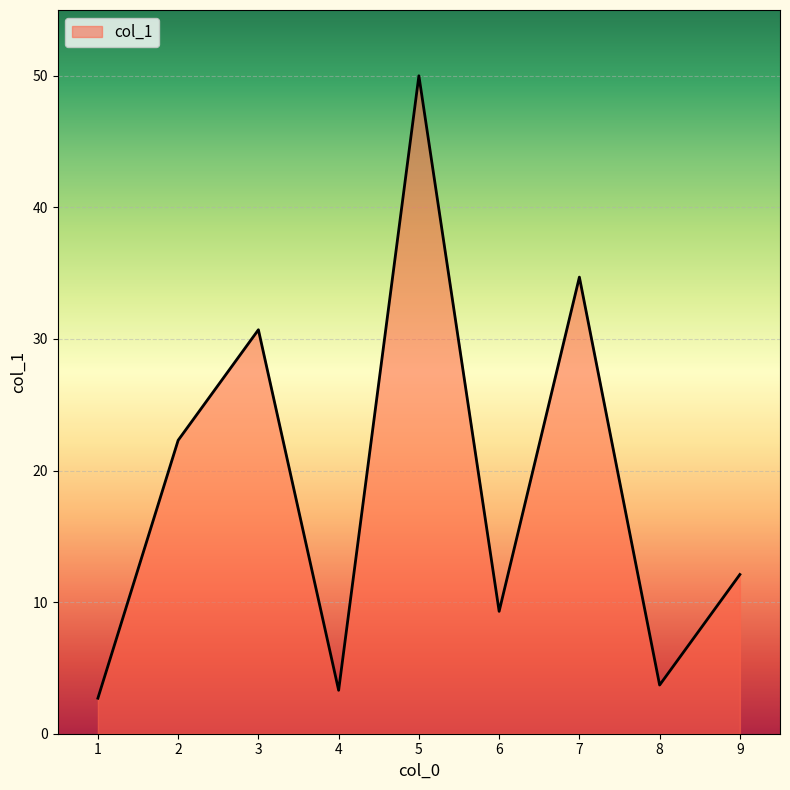

What is the change in value from 5 to 9?

-37.9